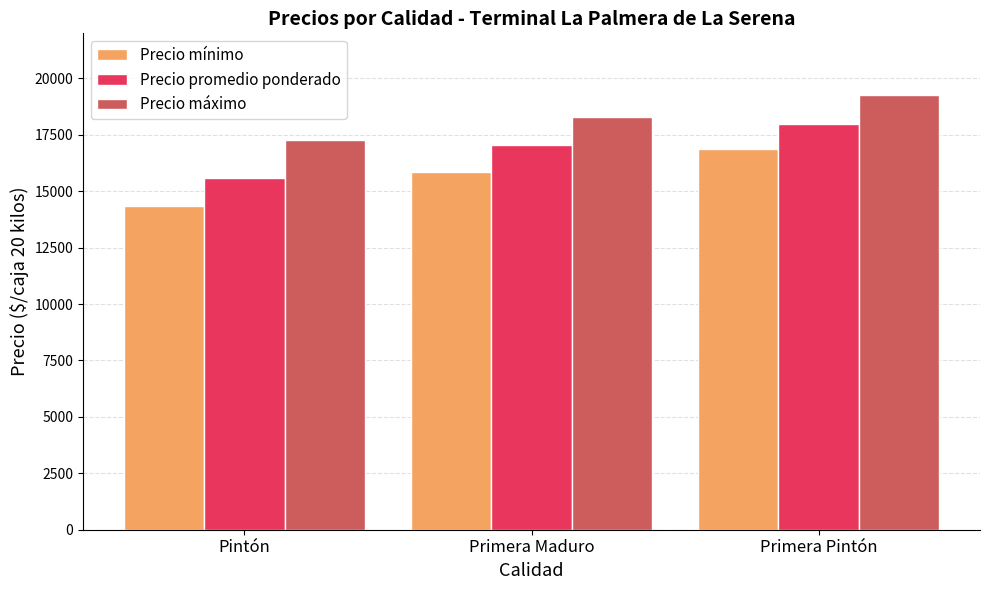

What is the lowest value of the Precio máximo series?

17286